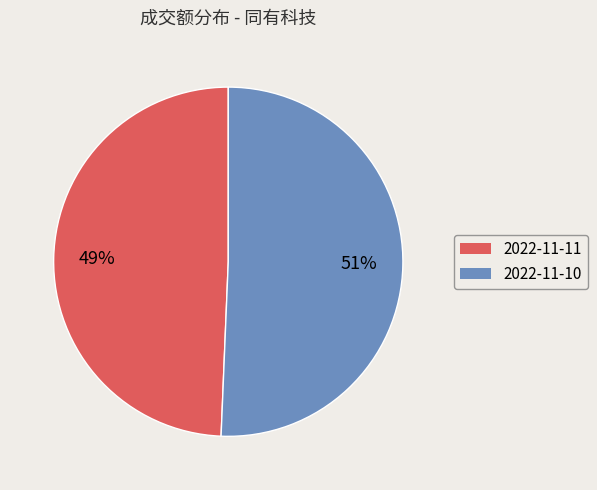

Do 2022-11-10 and 2022-11-11 together represent more than half of the pie?

Yes